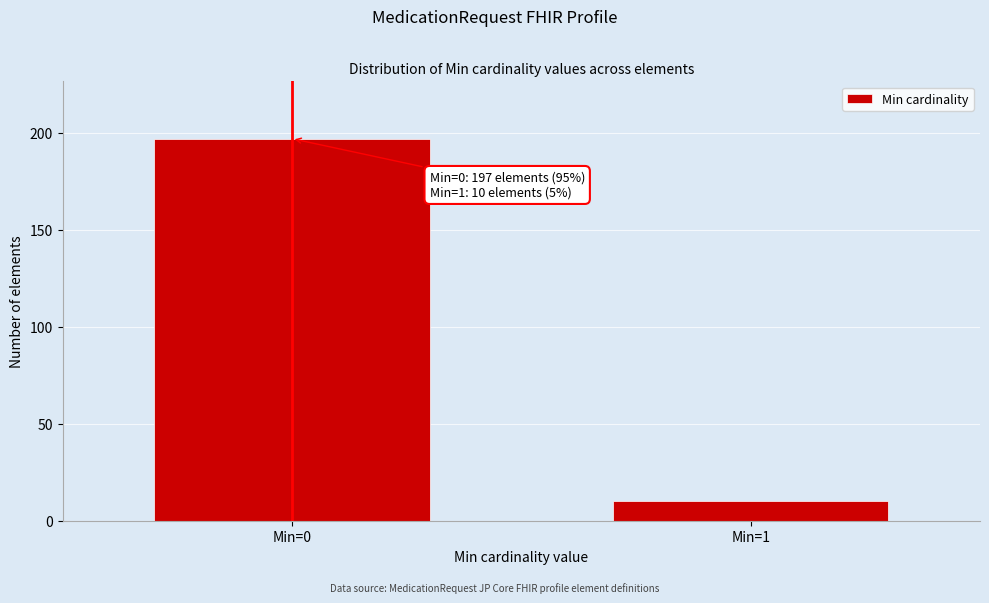

Reading left to right, transcribe all the data shown in this chart.

Min=0=197	Min=1=10